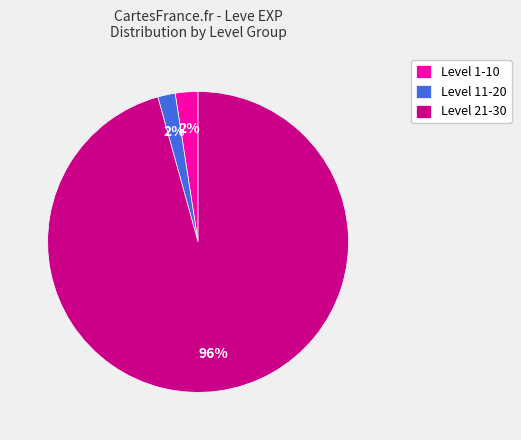

Between Level 21-30 and Level 11-20, which is larger?

Level 21-30